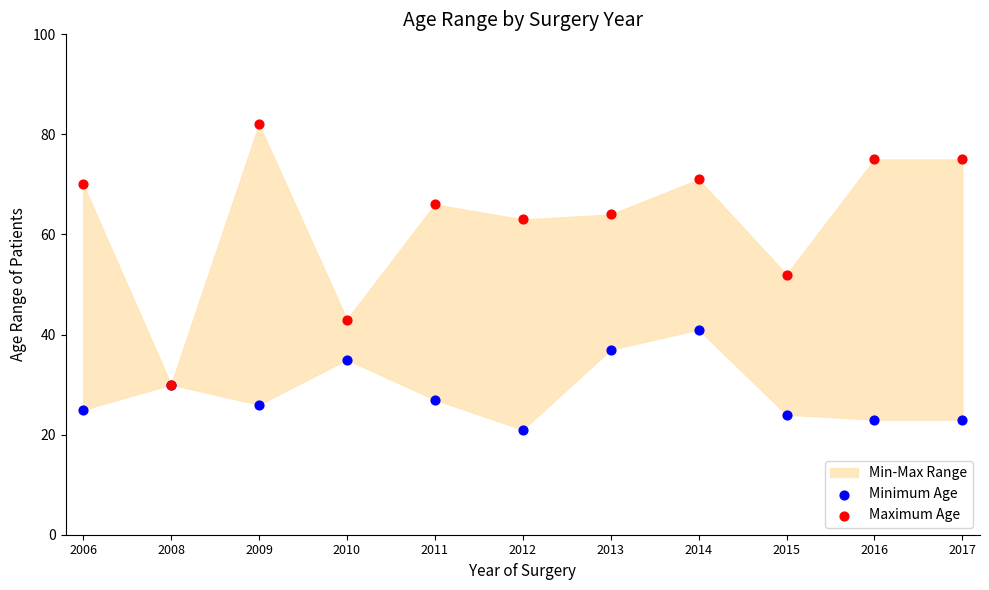

Across all series, what Y value is closest to 51?

52